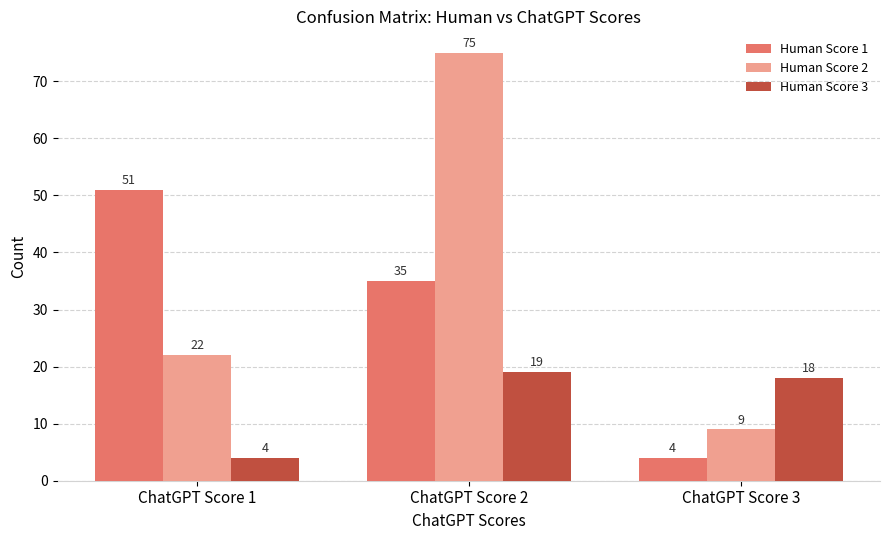

At which label does Human Score 1 first exceed 35?

ChatGPT Score 1